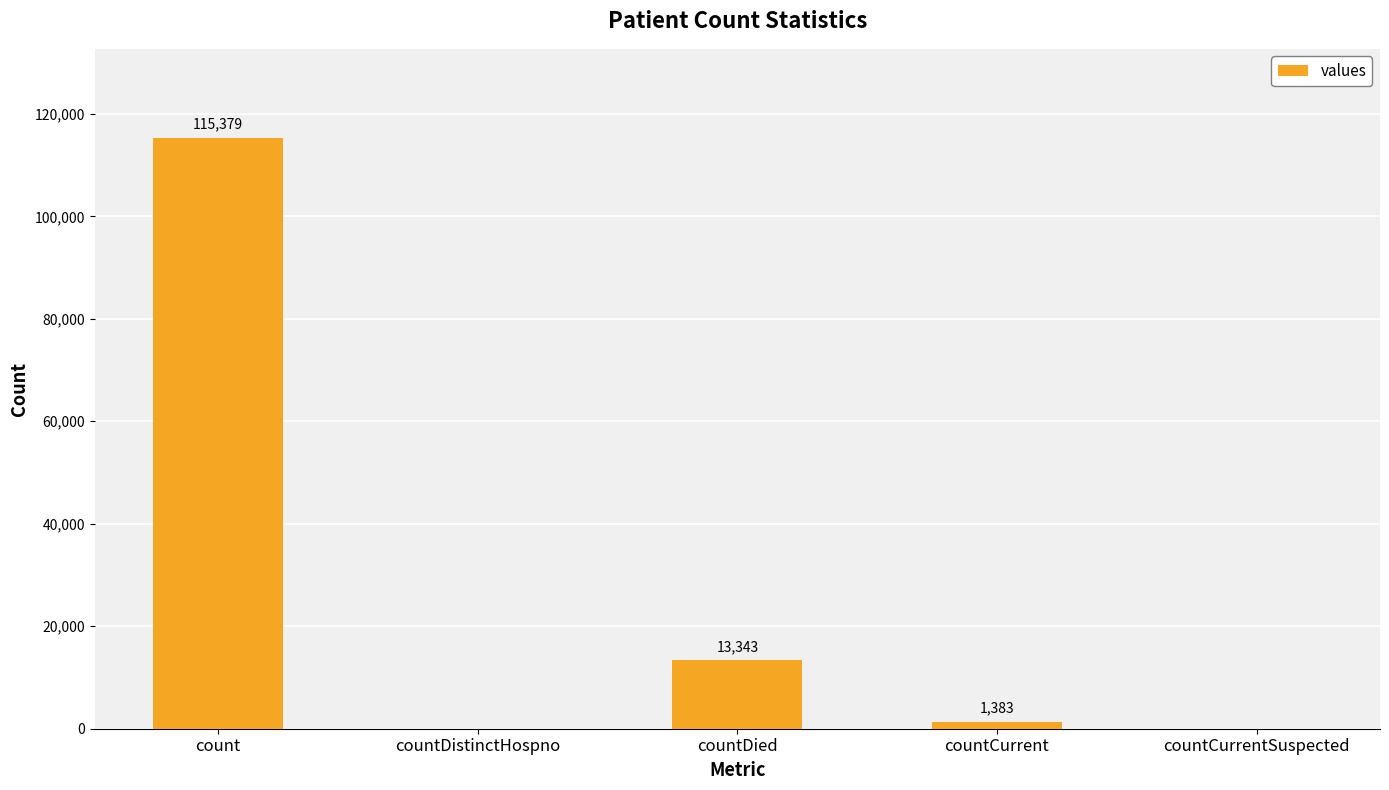

Reading left to right, transcribe all the data shown in this chart.

count=115379	countDistinctHospno=0	countDied=13343	countCurrent=1383	countCurrentSuspected=0